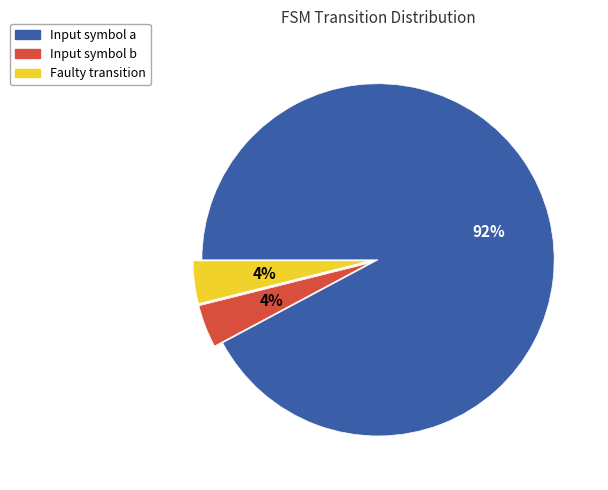

To the nearest percent, what is the average slice percentage?

33%